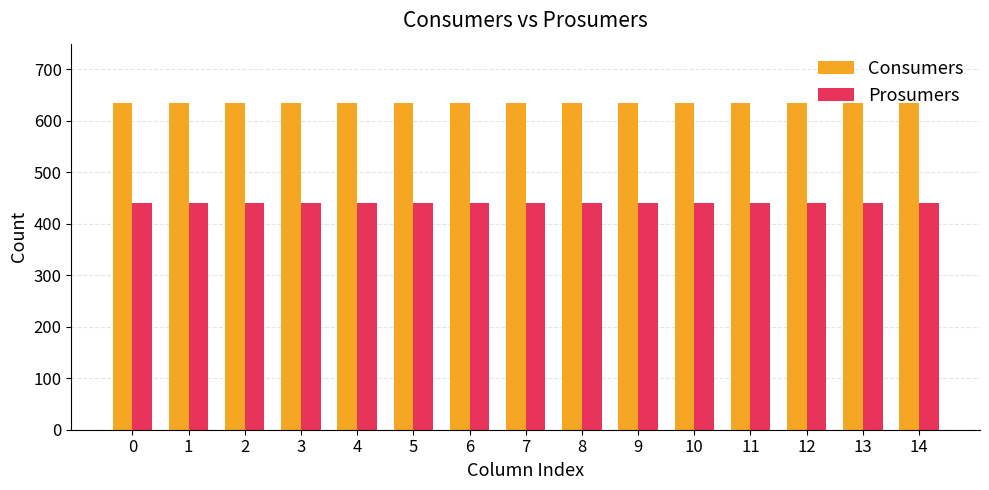

What is the approximate value of Consumers at 4?

635